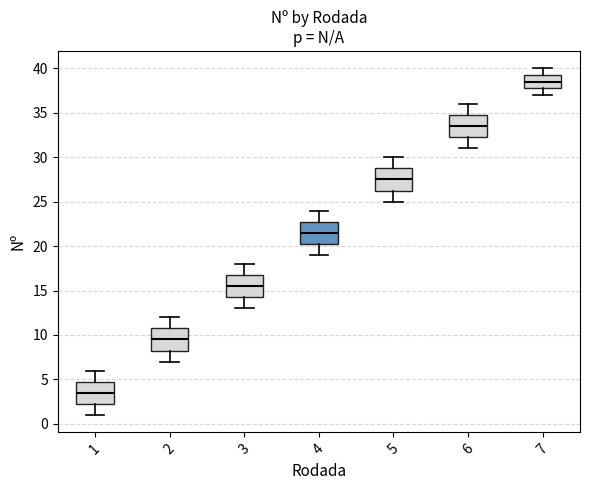

Which box has the lowest median line?

1